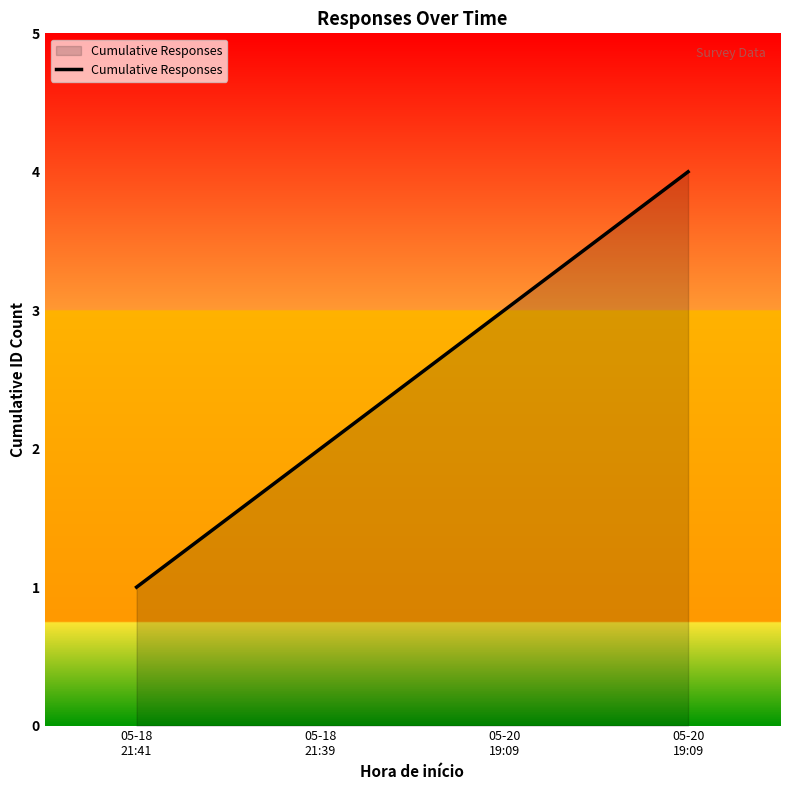

The chart shows a value of 2 at 05-18
21:39. True or false?

True